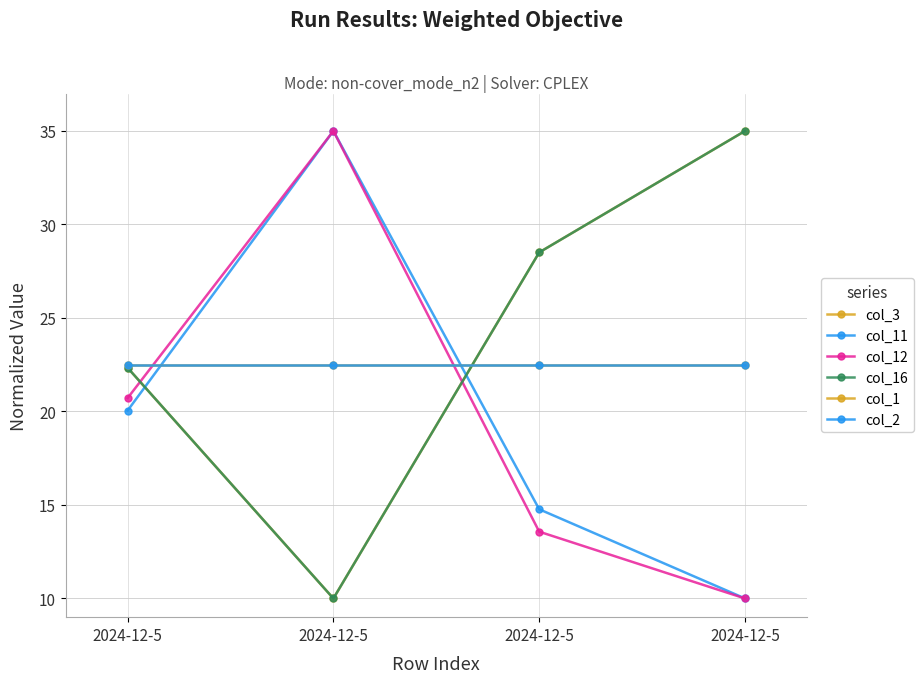

Does the chart have visible grid lines?

Yes